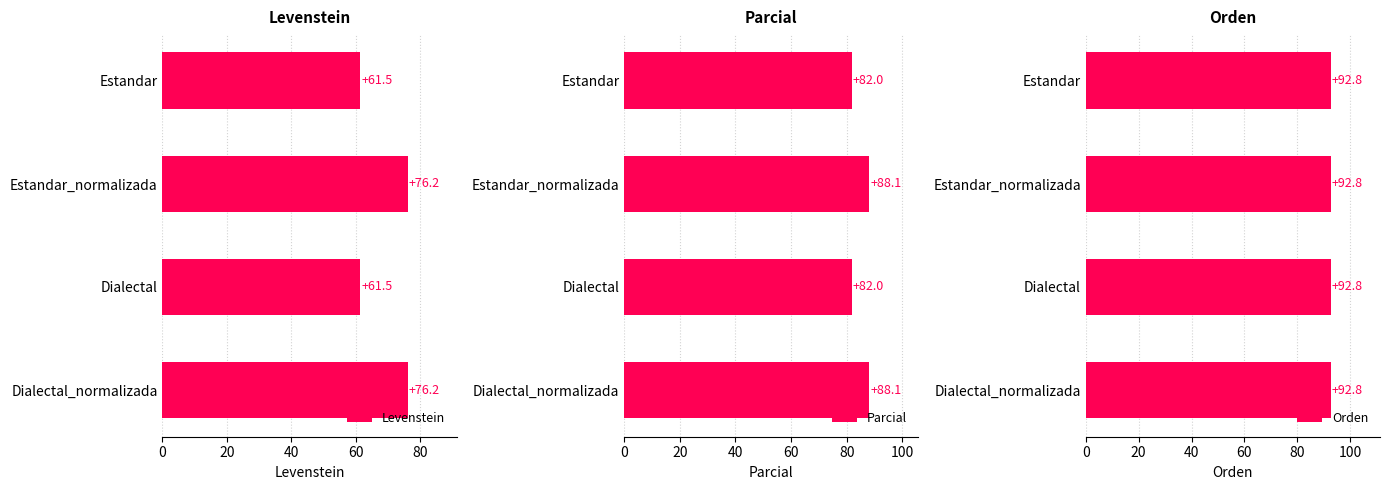

What is the difference between the Levenstein values at Estandar and Dialectal_normalizada?

14.7